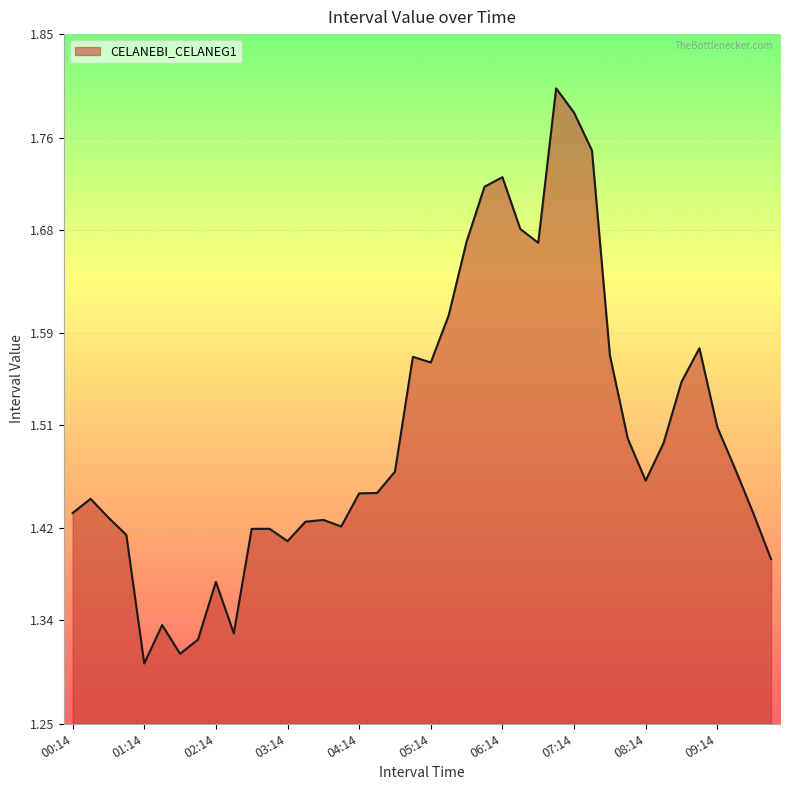

True or false: there are more than 2 points higher than both neighbors.

True